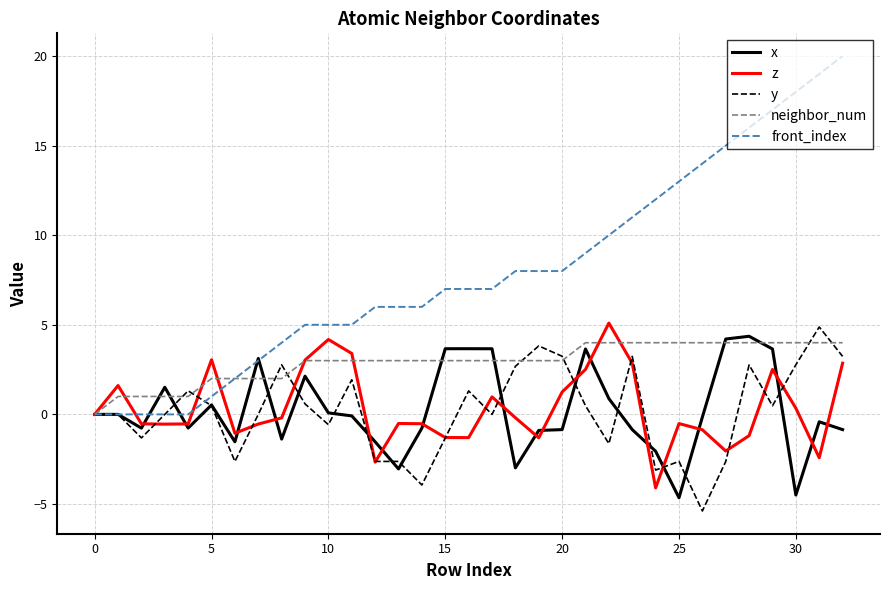

What is the highest value of the z series?

5.1